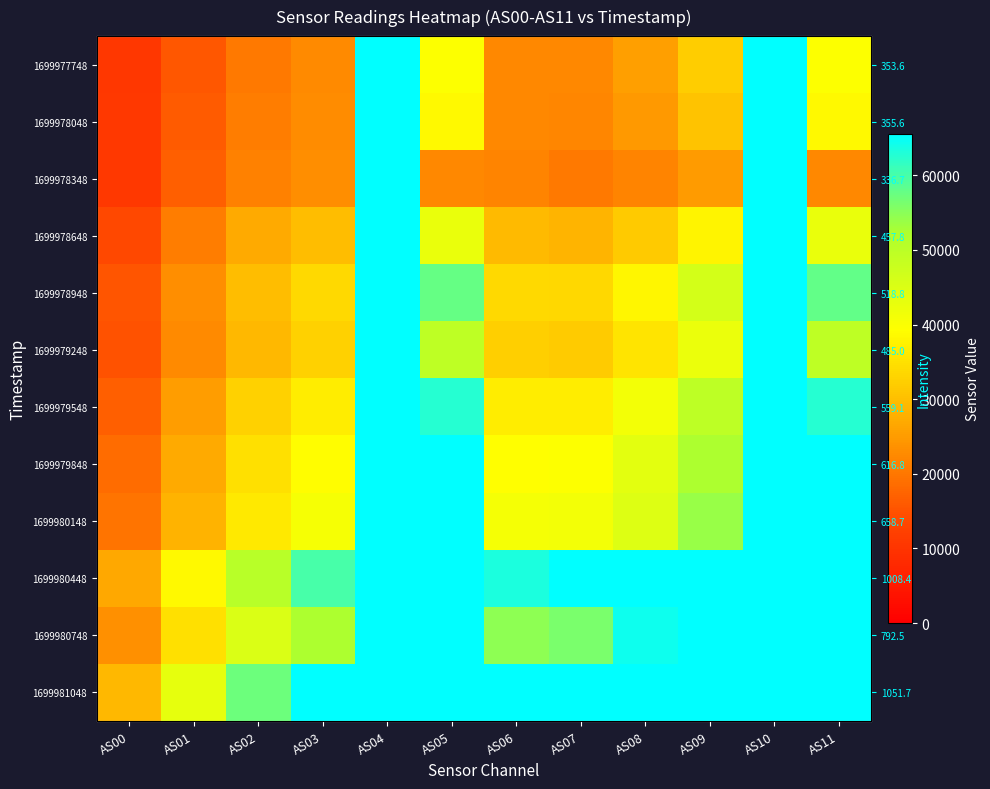

True or false: 1699979848 has a value of 3876 at AS00.

False